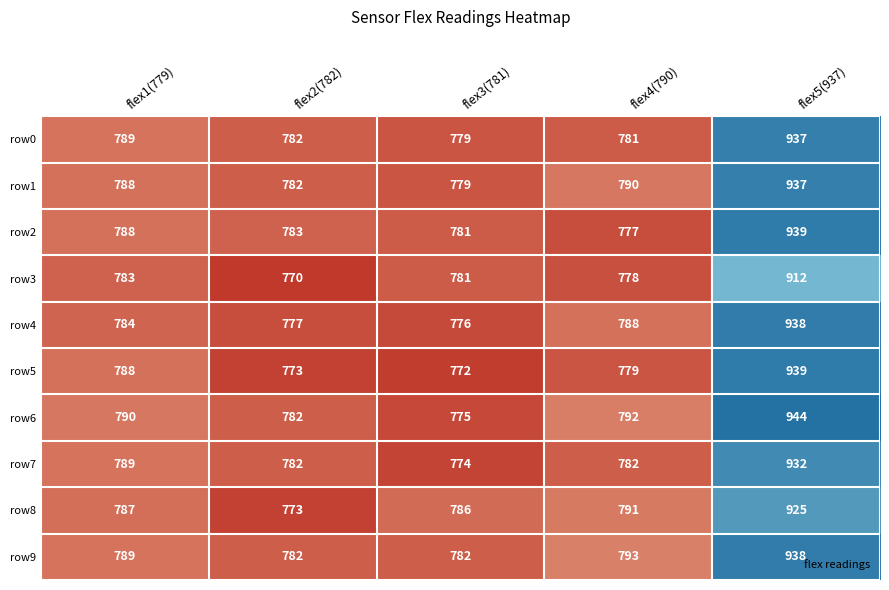

At which label is row0 closest to 858?

flex1(779)